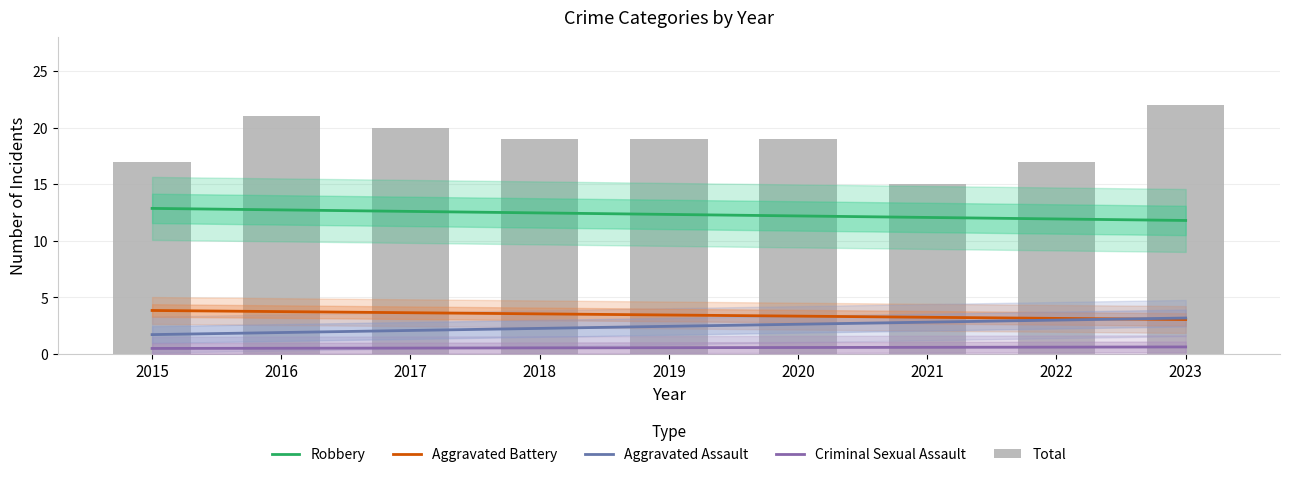

What is the value of the Total bar at the 4th from the left?

19.0